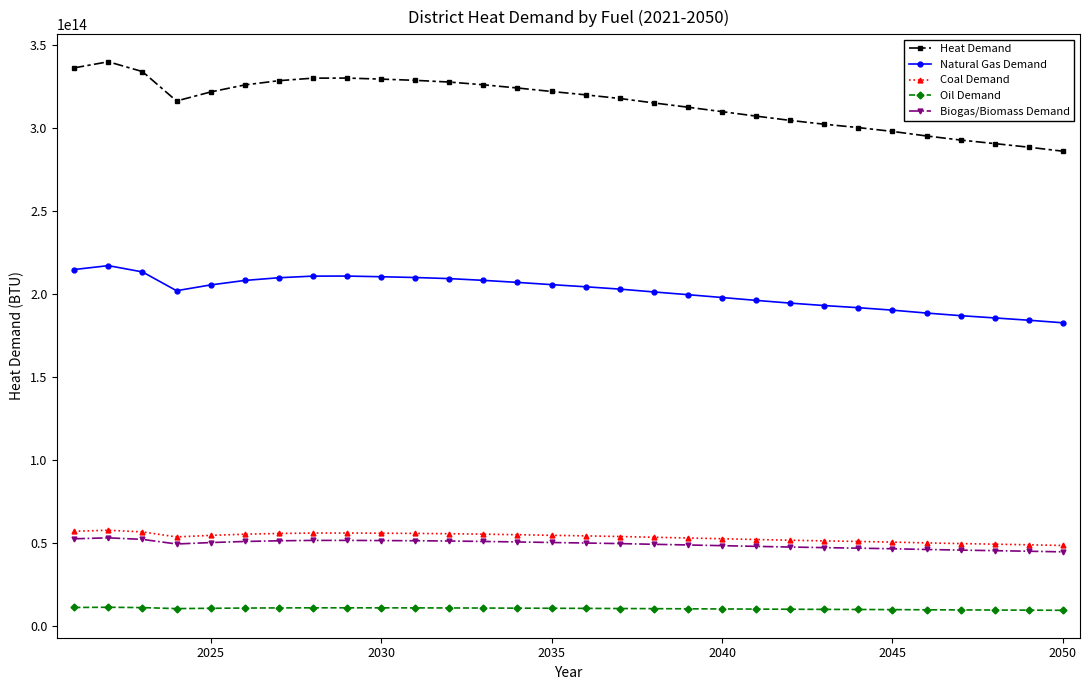

True or false: Biogas/Biomass Demand has more than 1 interior local peaks.

True